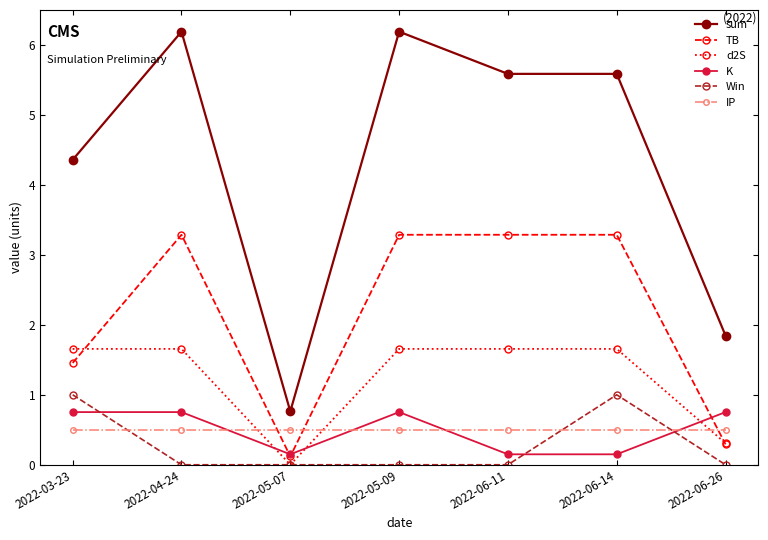

True or false: Win has more than 2 interior local peaks.

False